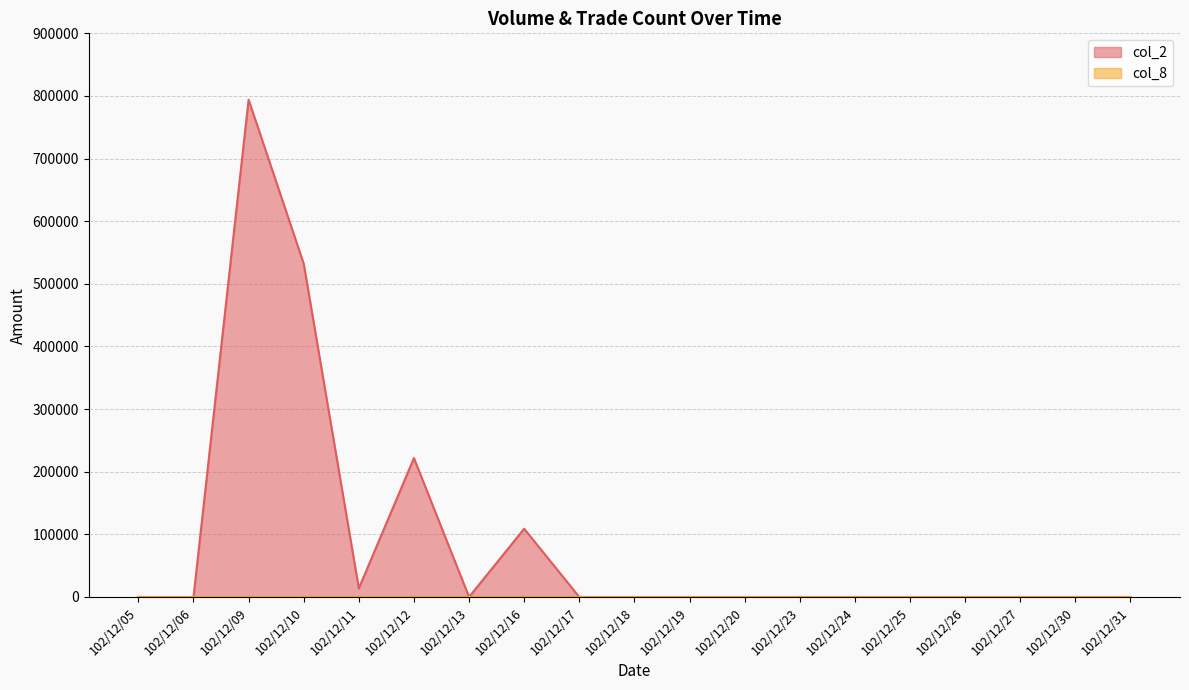

True or false: col_8 line and col_2 line cross at least once.

False